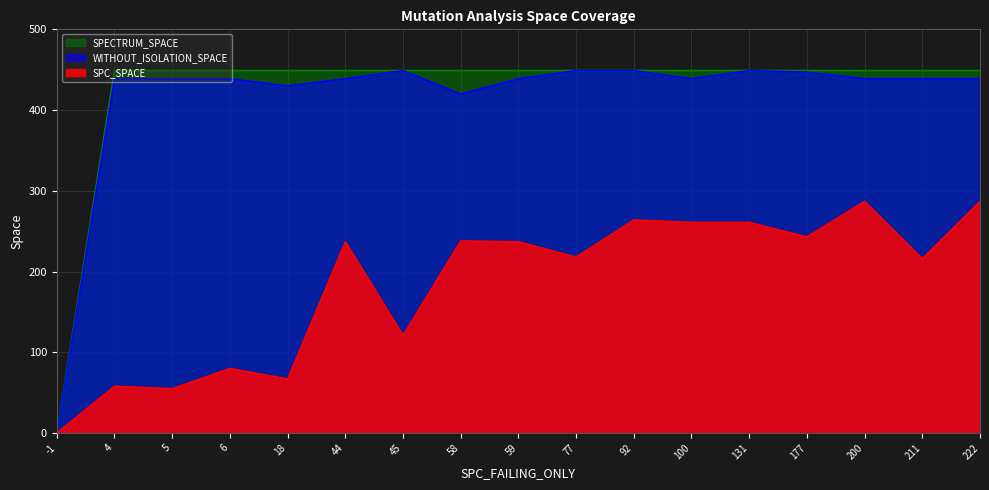

Which series has the largest total across all categories?

SPECTRUM_SPACE